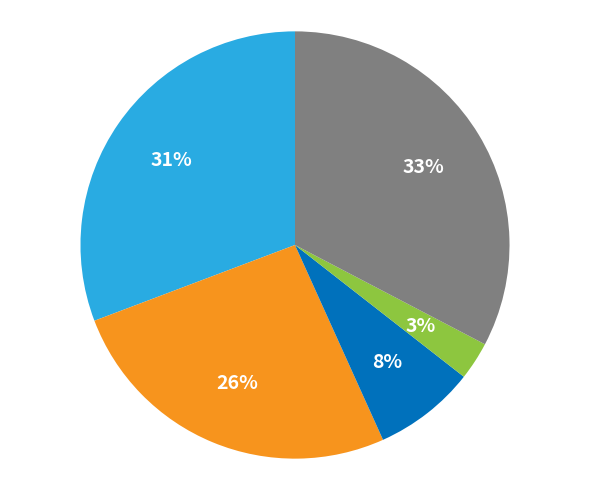

To the nearest percent, what is the average slice percentage?

20%